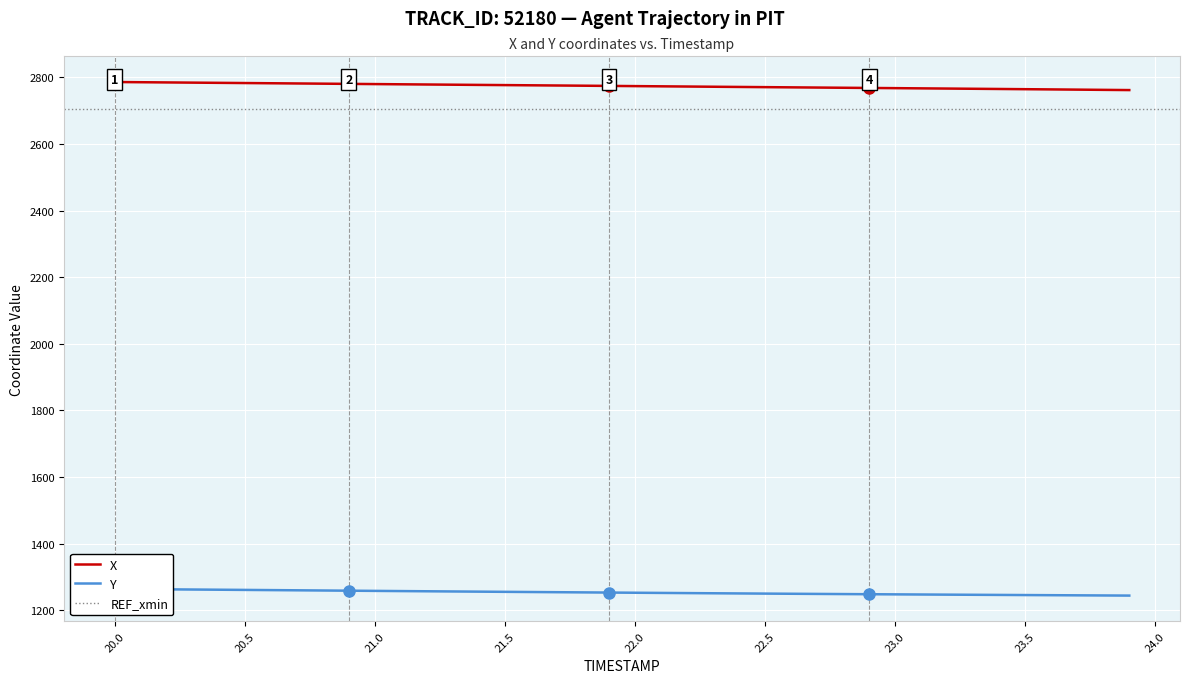

List the series in order of their overall mean, lowest first.

Y, X